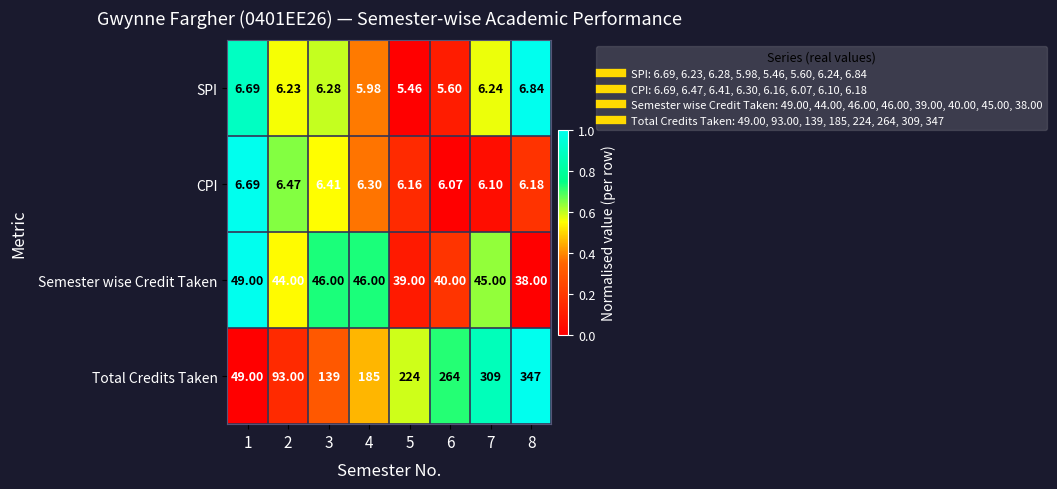

At 6, list the series in order from largest to smallest.

Total Credits Taken, Semester wise Credit Taken, CPI, SPI